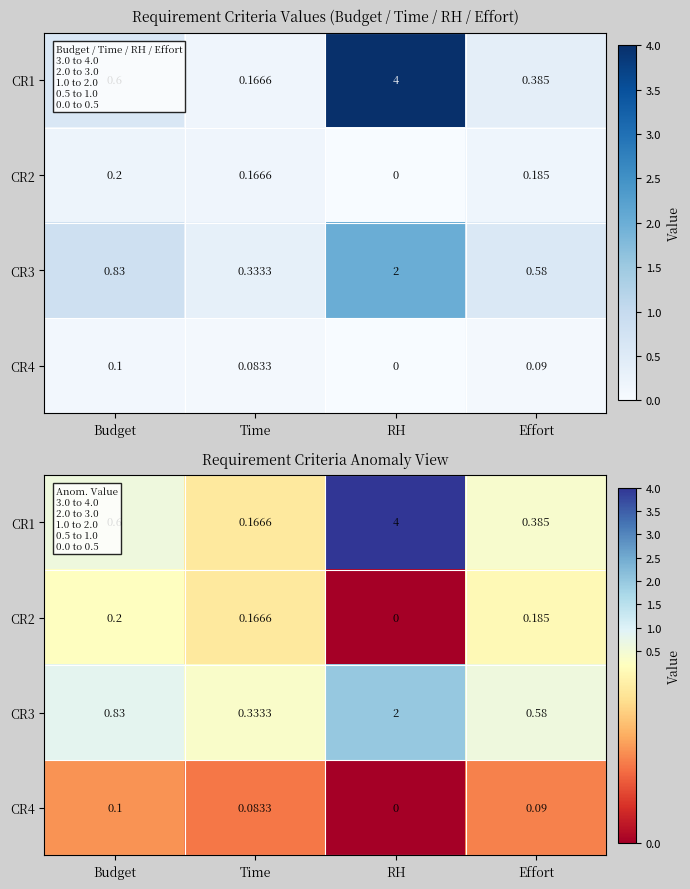

Between Budget and Effort, which series saw the biggest shift?

CR3